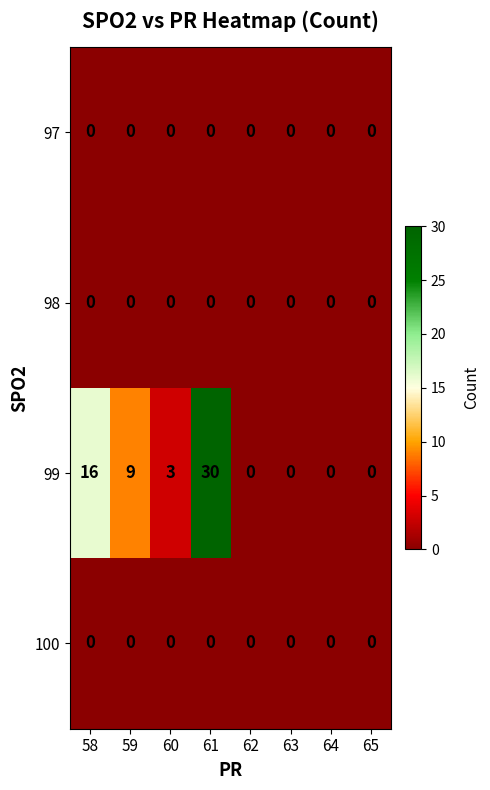

Is it true that 98 equals 0 at 58?

True